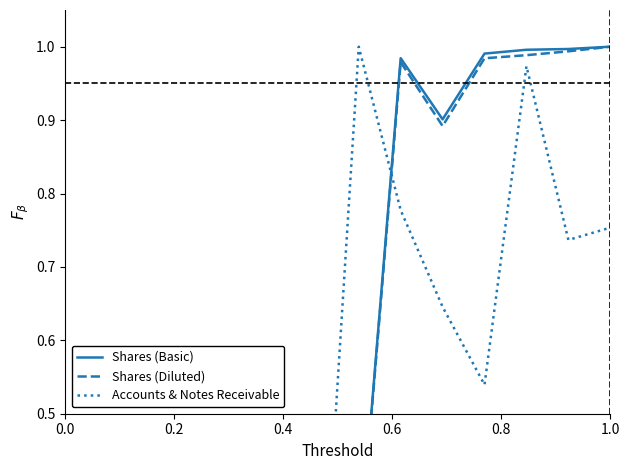

List the series in order of their peak value, lowest first.

Shares (Basic), Shares (Diluted), Accounts & Notes Receivable